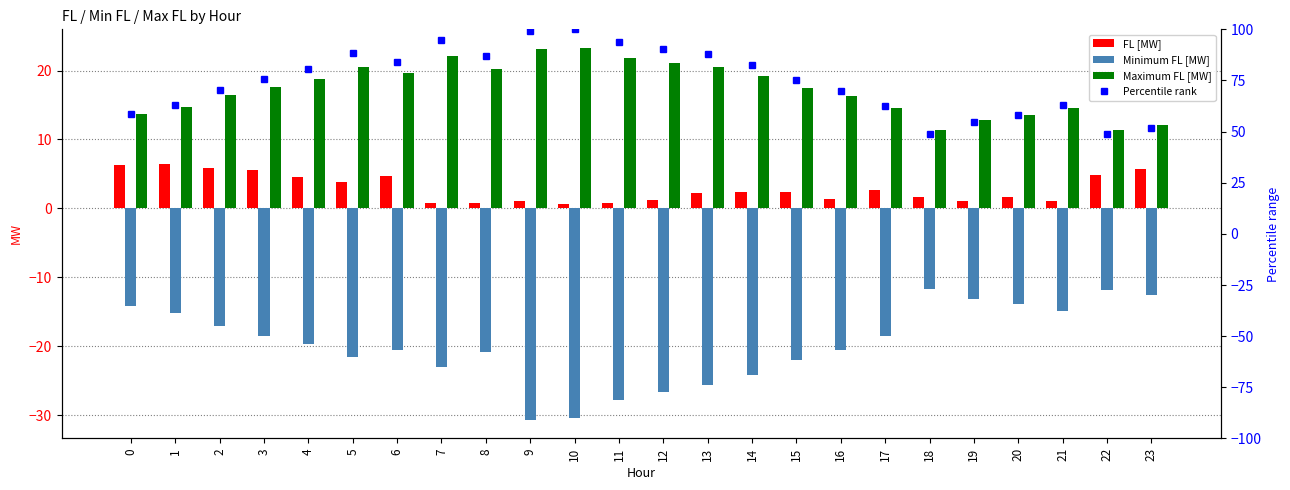

The value of FL [MW] at 21 is 1.6. True or false?

False